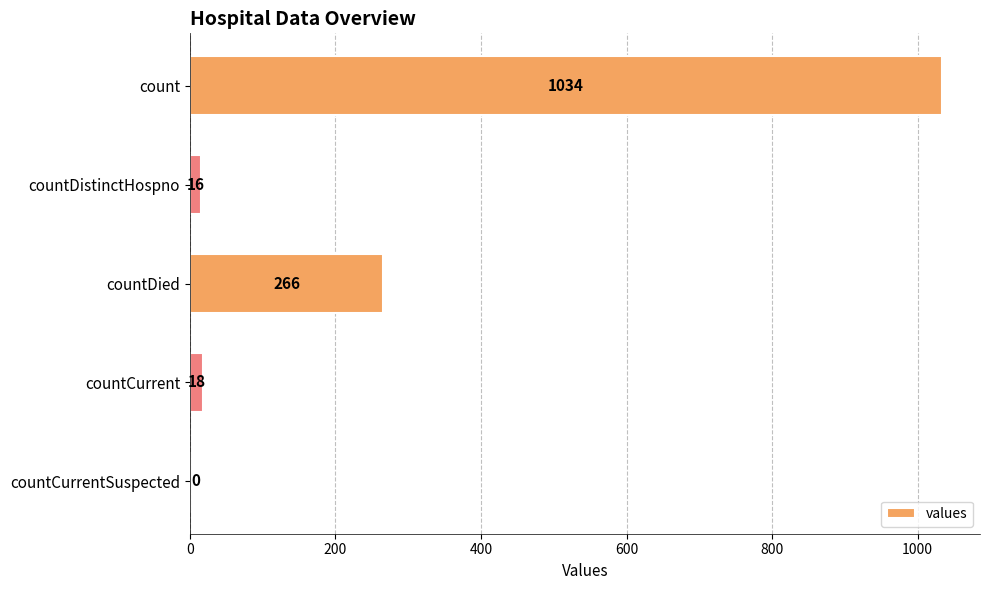

How many positive values are there?

4